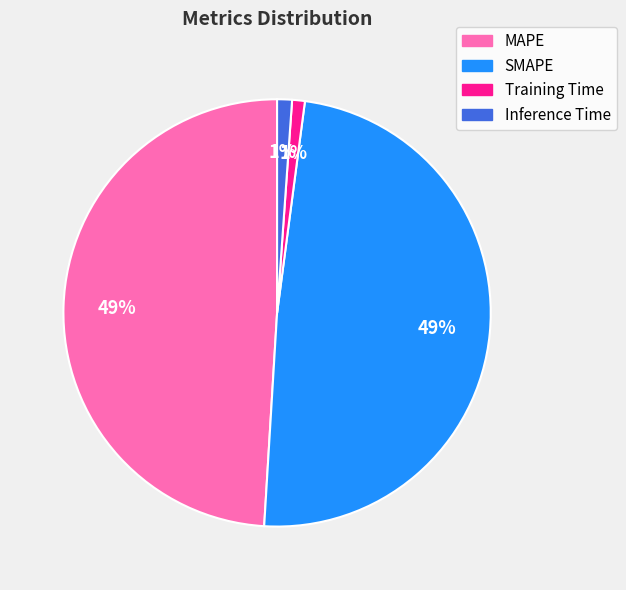

Do Inference Time and Training Time together represent more than half of the pie?

No